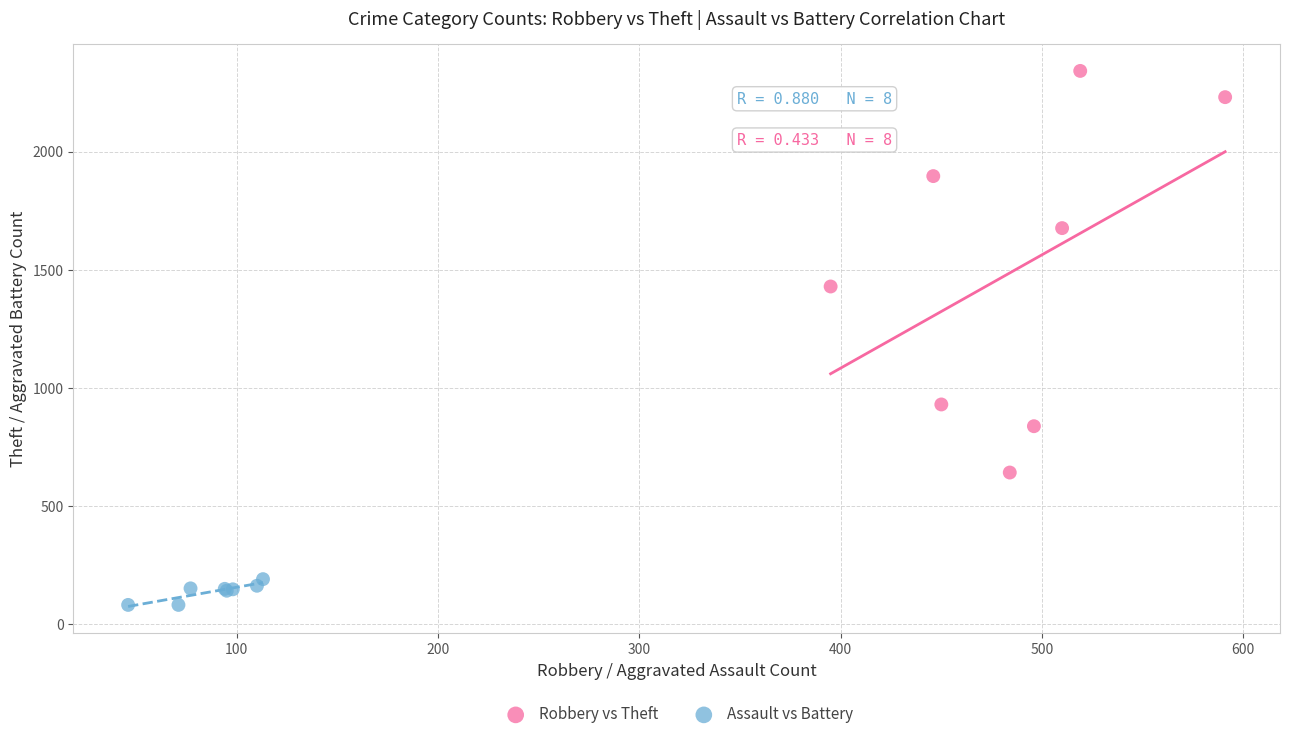

Which series has the largest Y range (max minus min)?

Robbery vs Theft